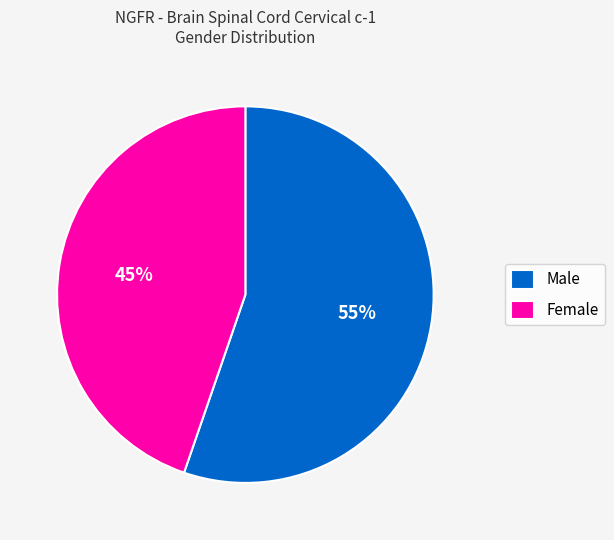

Between Female and Male, which is larger?

Male